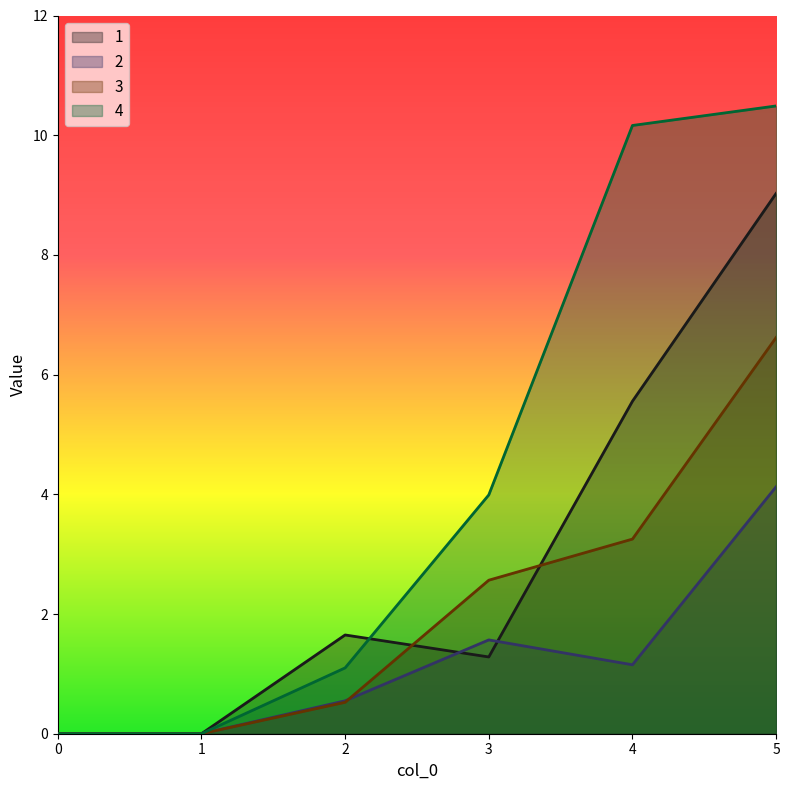

Is it true that 1 equals 1.6 at 2?

True